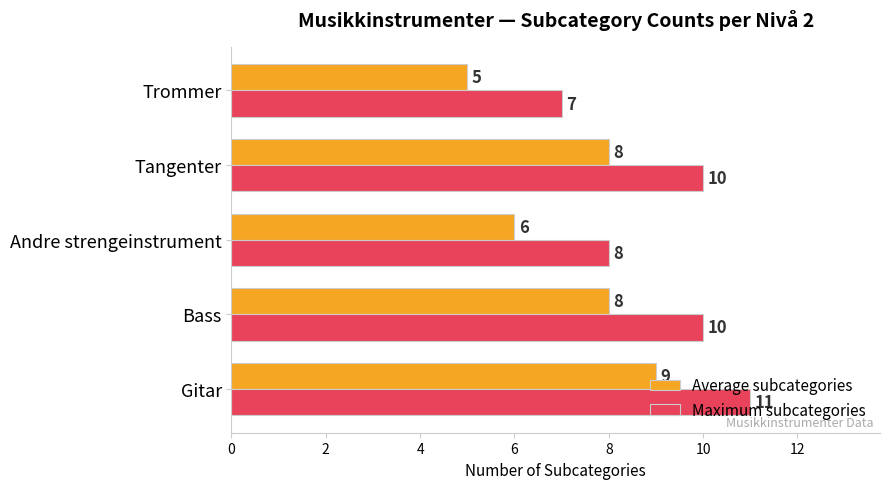

What is the sum of all Maximum subcategories values?

46